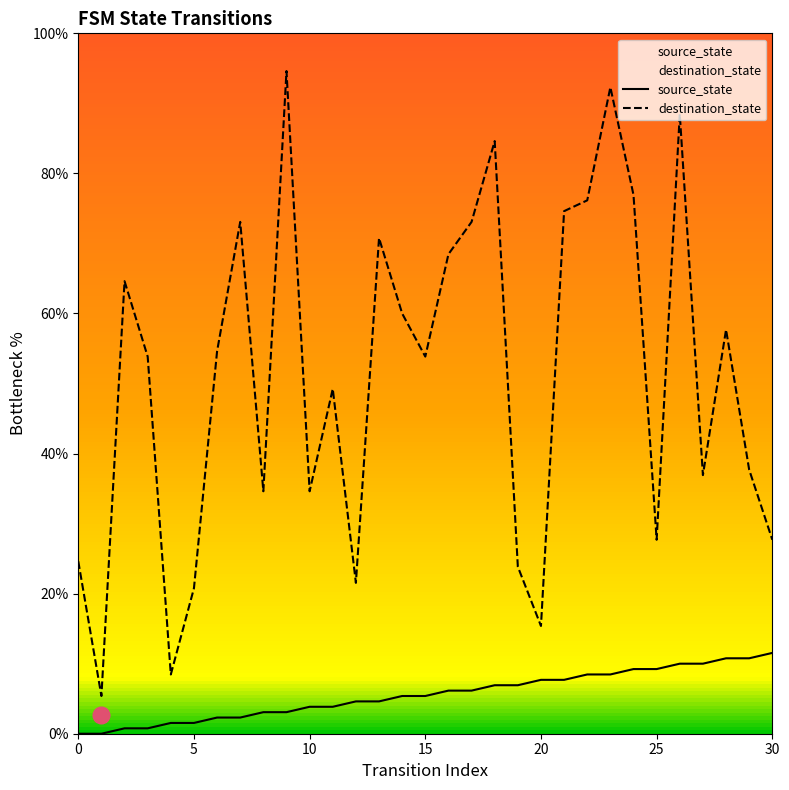

What is the difference between the maximum and second lowest values in the source_state series?

11.5